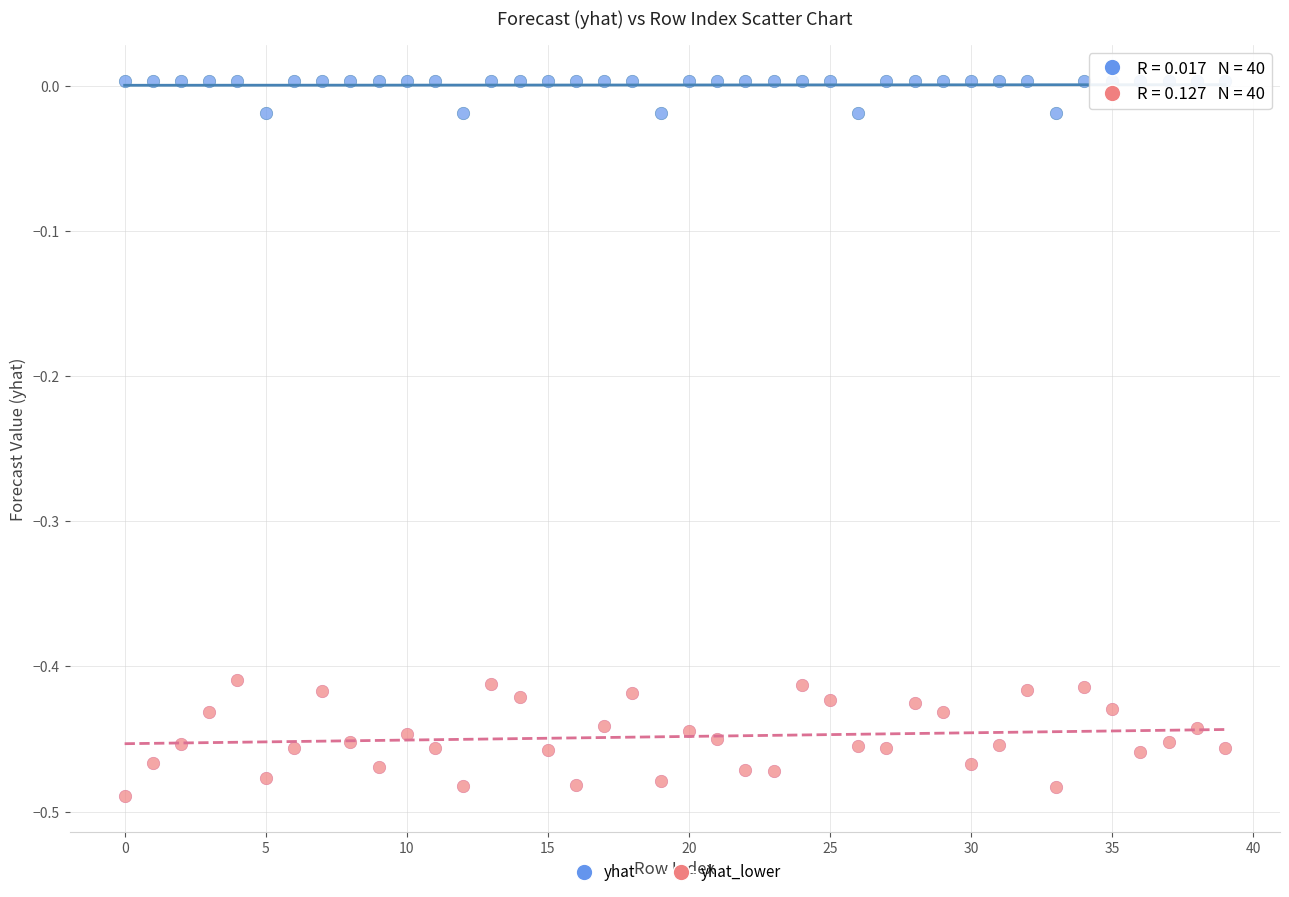

Across all data points, what is the range of Y values (max minus min)?

0.5